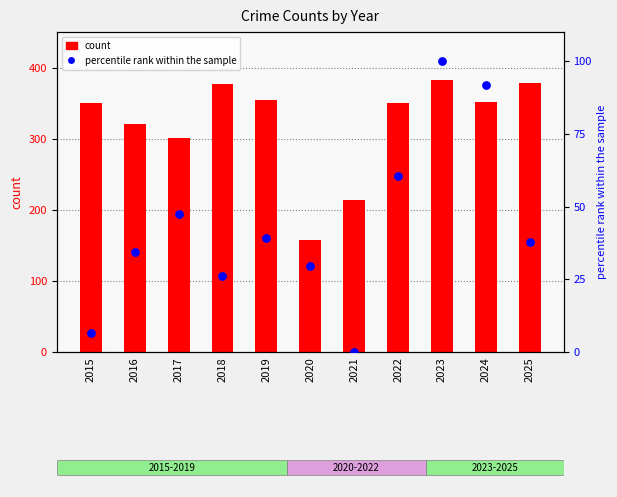

Which series contains the highest Y value?

count